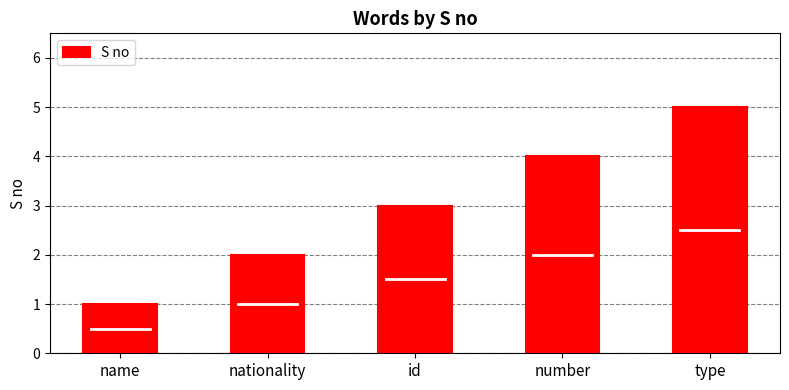

How many distinct data groups are displayed?

1